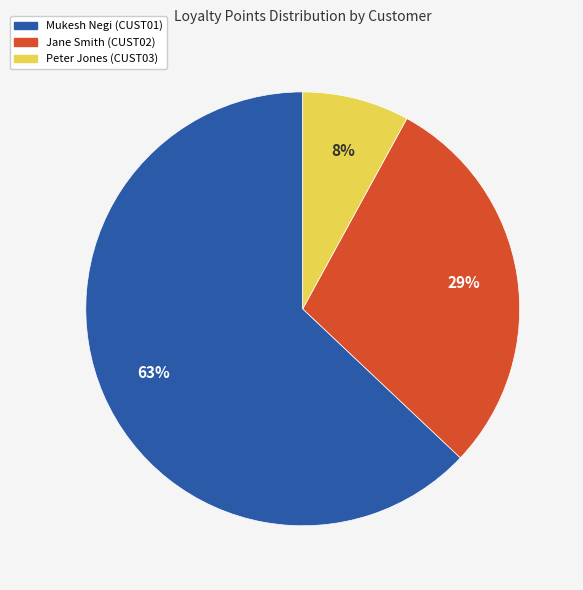

Is there any slice that represents more than half of the pie?

Yes